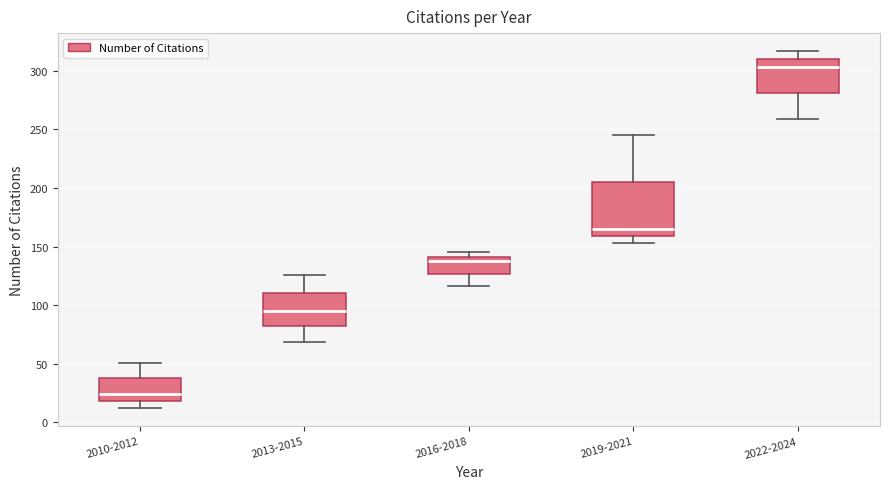

Reading left to right, read every box against the y-axis: the position of its median line, the range the box covers, and the ends of its whiskers. The values are not printed on the chart, so give them approximately, as read against the axis.

2010-2012: median 25, box 20 to 40, whiskers 10 to 50
2013-2015: median 95, box 80 to 110, whiskers 70 to 125
2016-2018: median 140 (just below the box's upper edge), box 125 to 140, whiskers 115 to 145
2019-2021: median 165, box 160 to 205, whiskers 155 to 245
2022-2024: median 305, box 280 to 310, whiskers 260 to 315